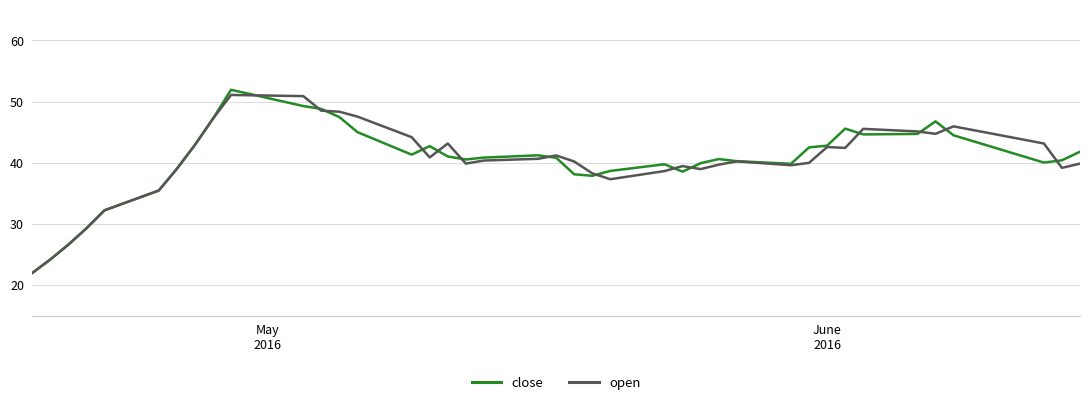

How many series are shown in this chart?

2